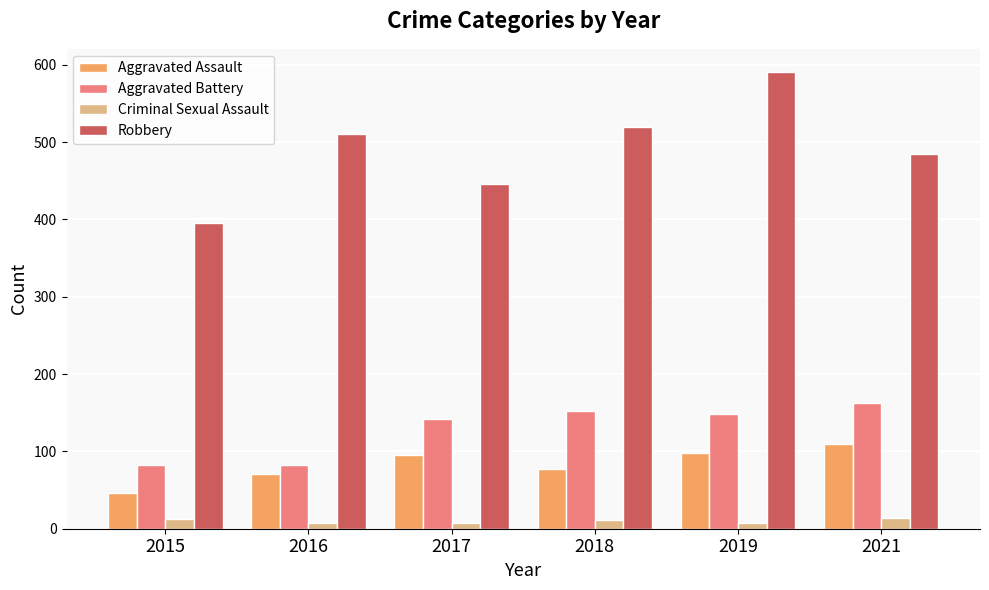

What is the spread (max minus min) of values at 2018?

508